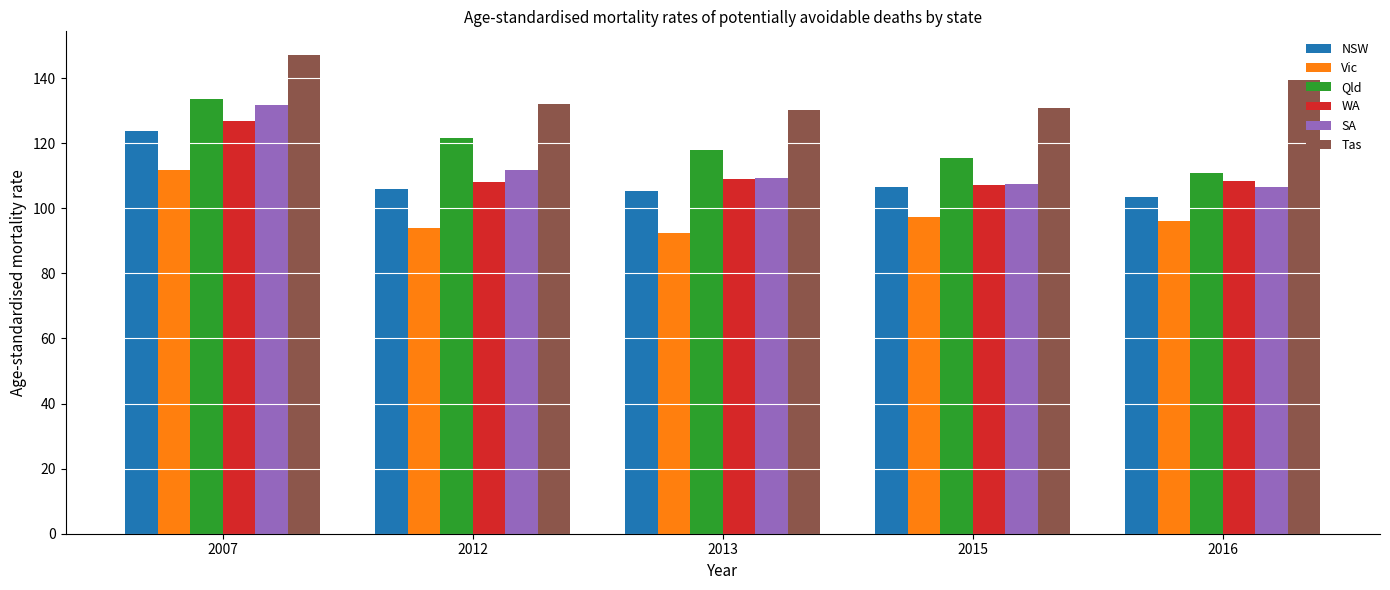

What is the minimum value for Tas?

130.3